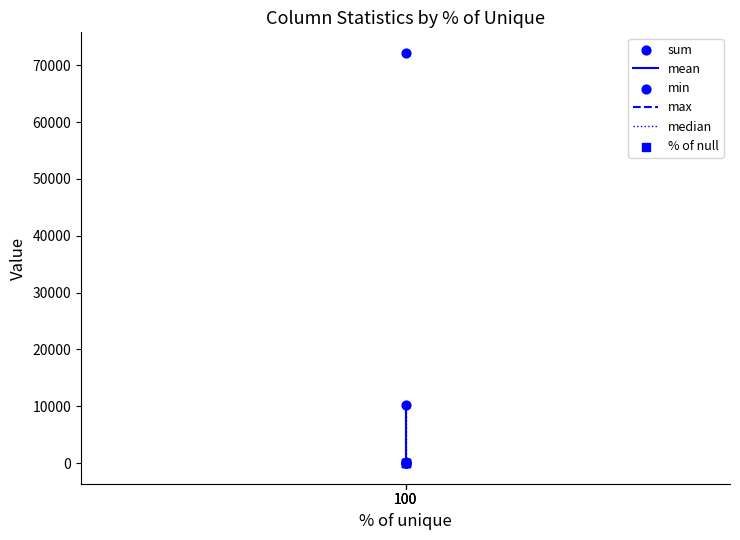

Which series contains the highest Y value?

sum